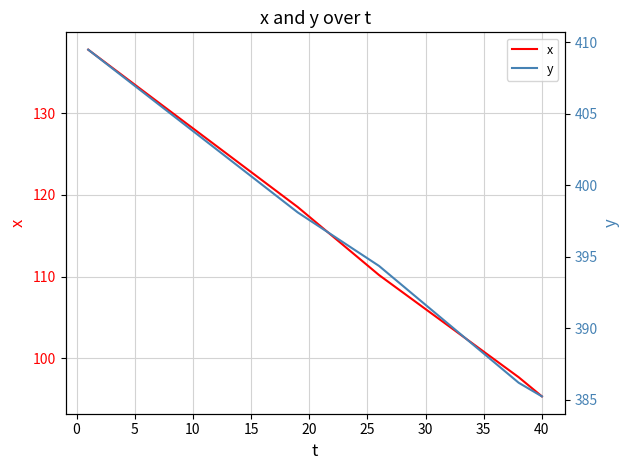

What is the highest value of the x series?

137.8